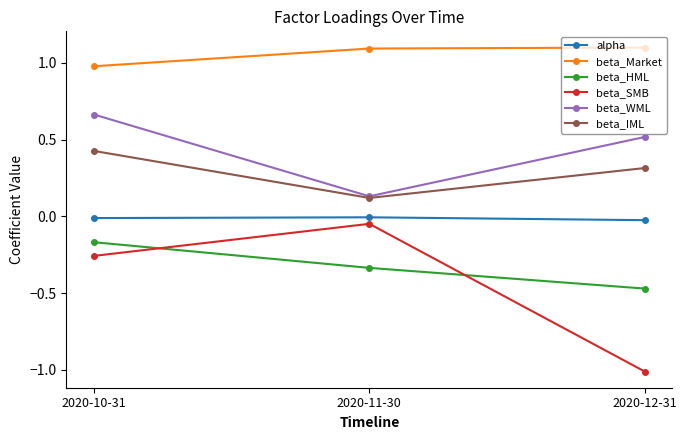

The beta_WML series shows 0.8 at 2020-12-31. True or false?

False